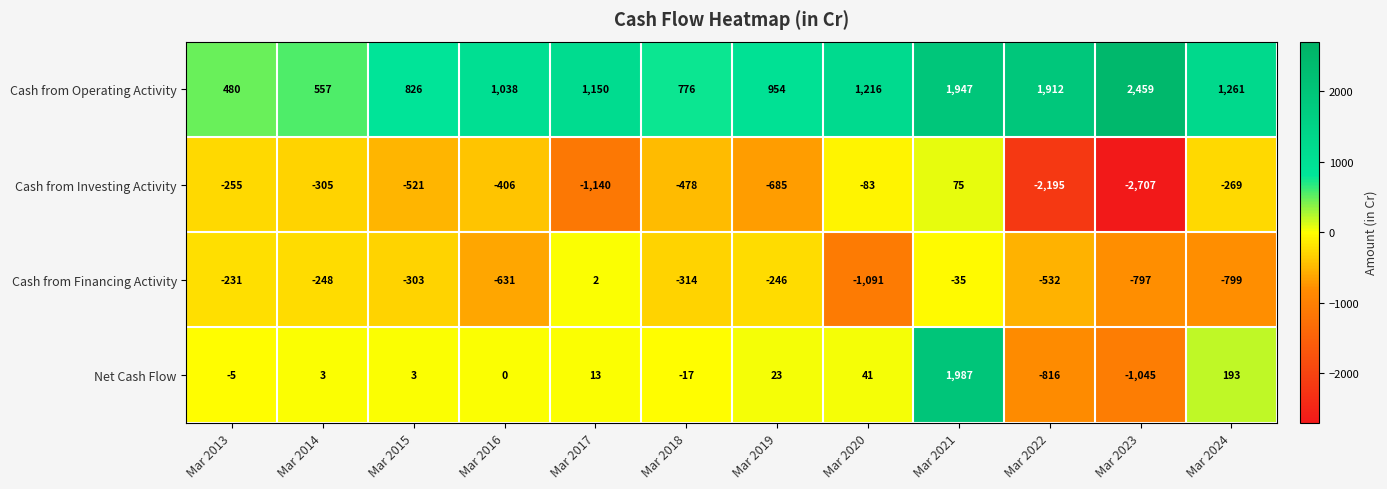

At Mar 2018, list the series in order from largest to smallest.

Cash from Operating Activity, Net Cash Flow, Cash from Financing Activity, Cash from Investing Activity